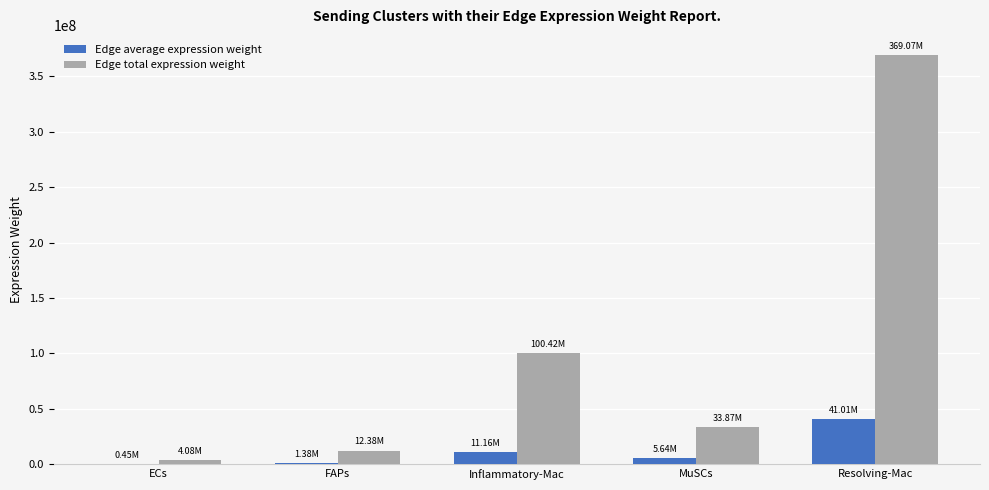

What is the total value across all series at Inflammatory-Mac?

111579278.7